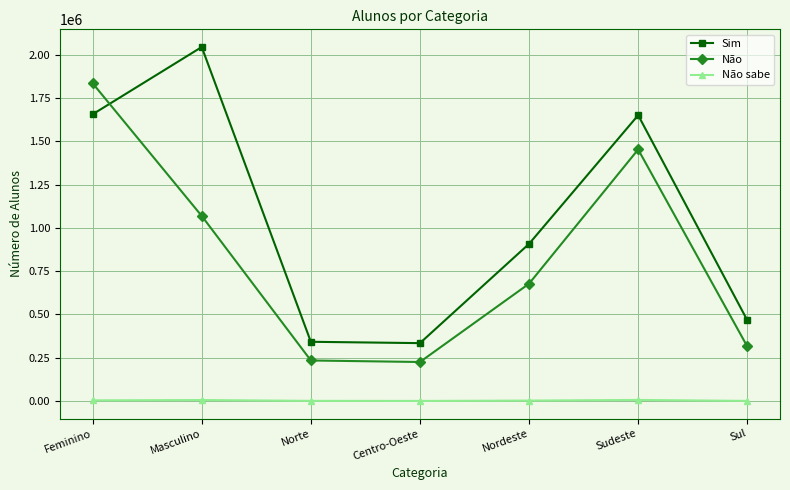

Does the chart display data point markers on the line(s)?

Yes